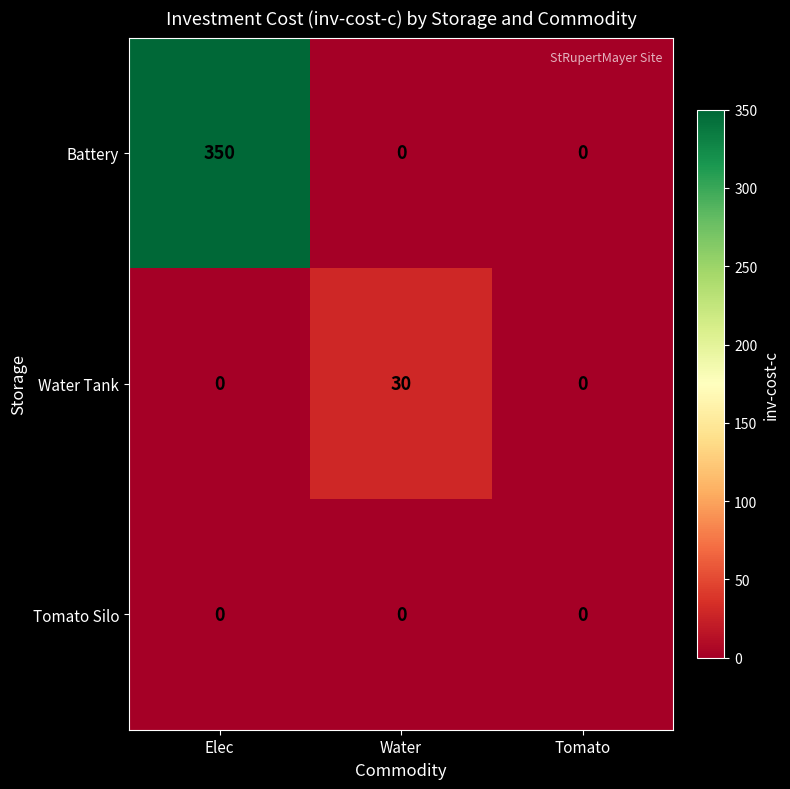

What is the greatest value displayed?

350